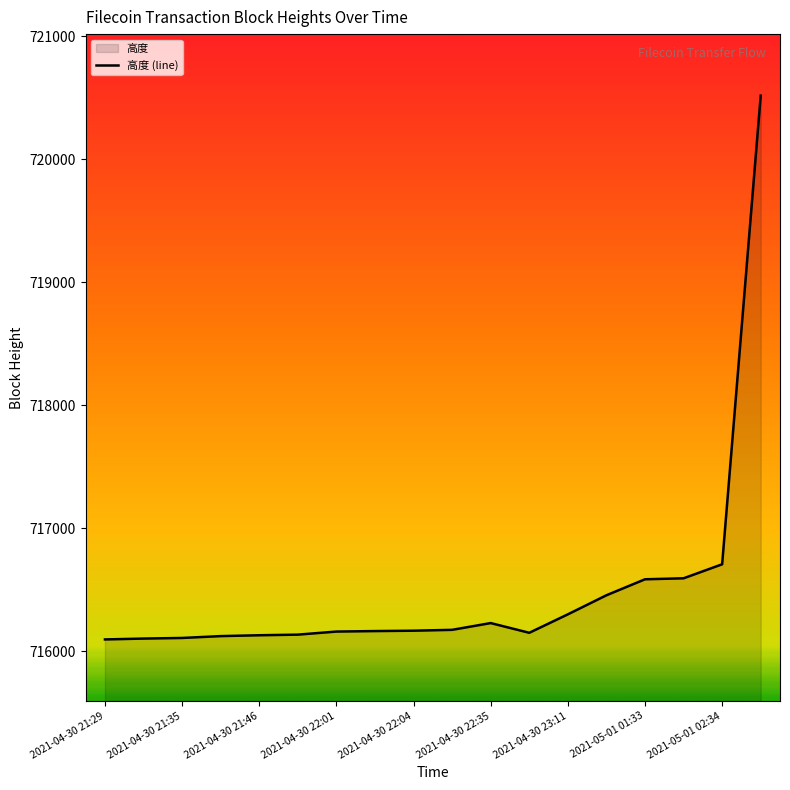

What is the greatest value displayed?

720519